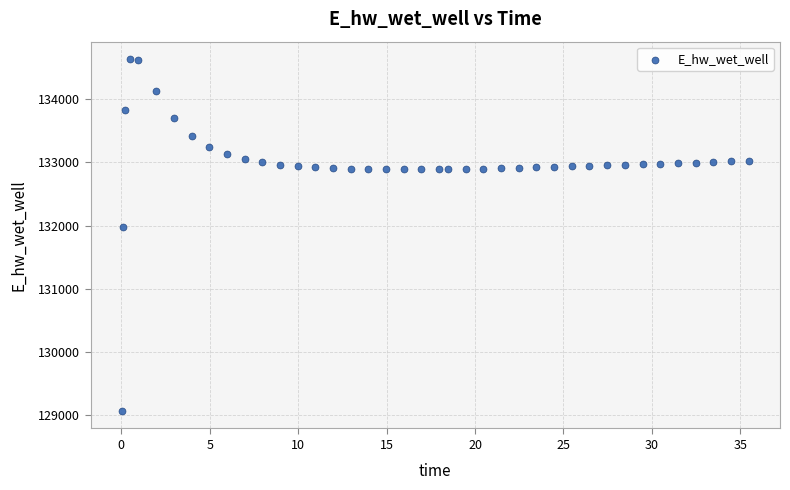

What Y value in the scatter plot is closest to 131849?

131970.5